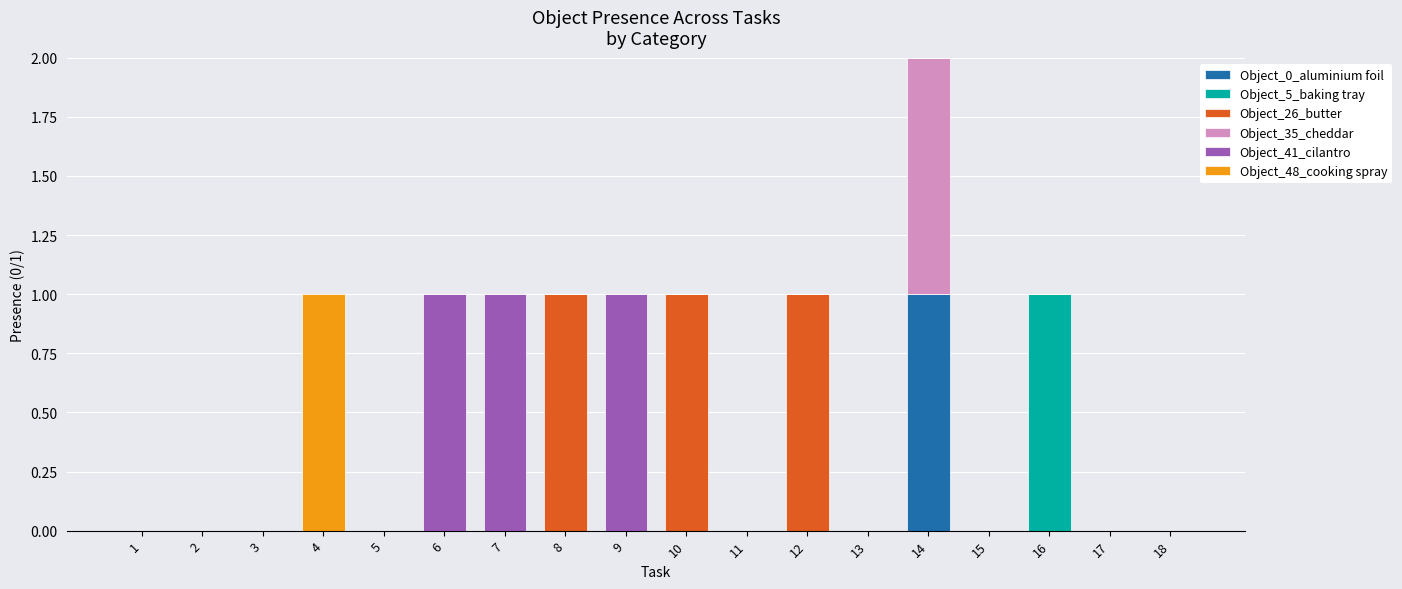

At which category is the sum across all series the highest?

14